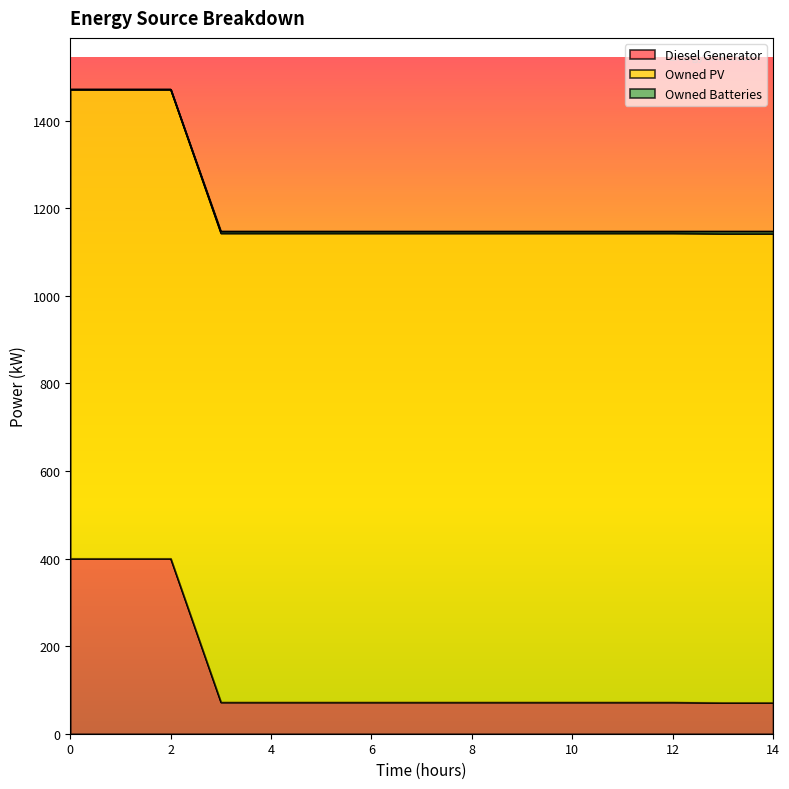

What is the spread (max minus min) of values at 5?

1071